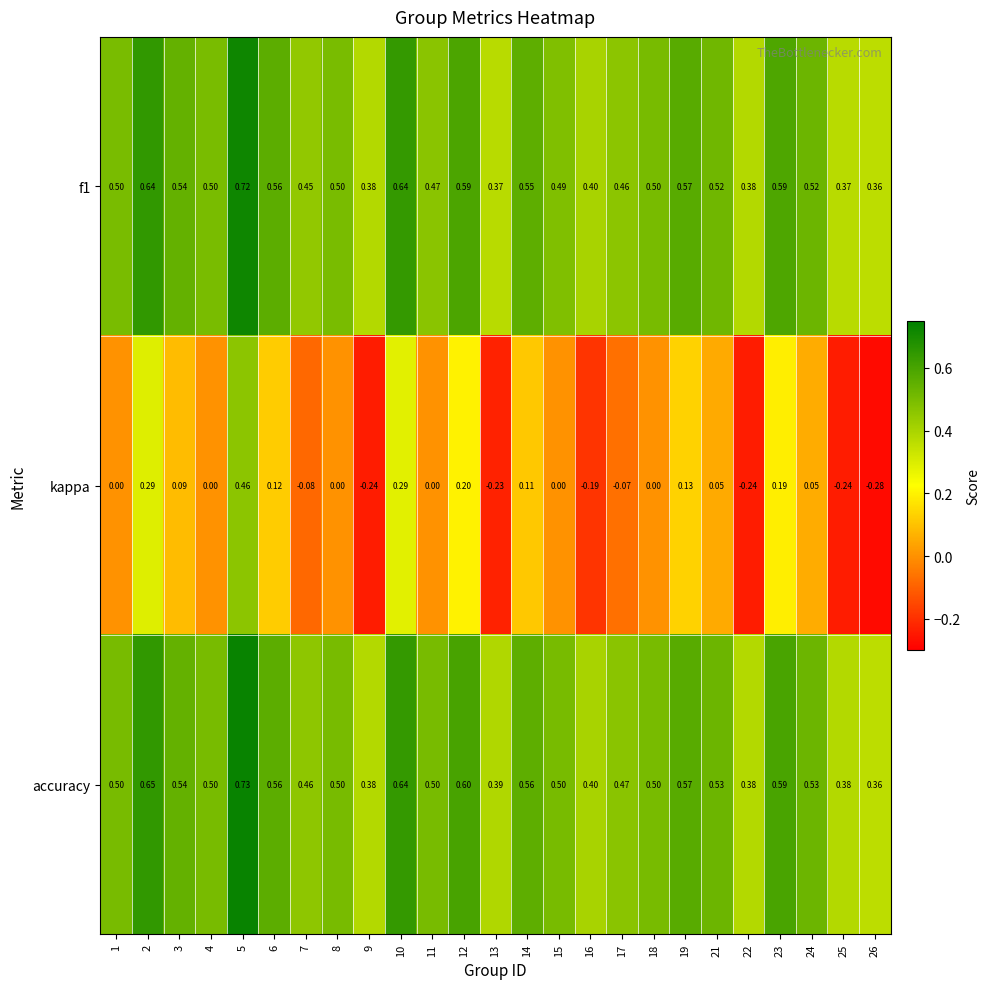

Is the value of accuracy at 2 greater than the value of f1 at 16?

Yes